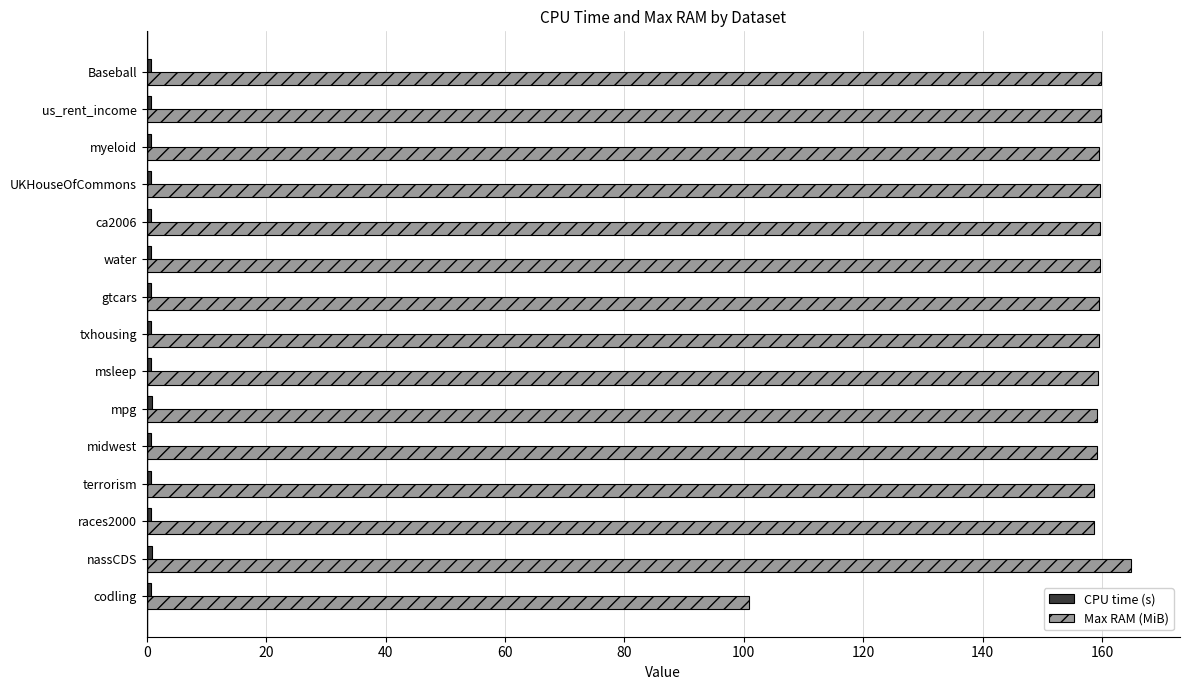

Which series has the largest total across all categories?

Max RAM (MiB)